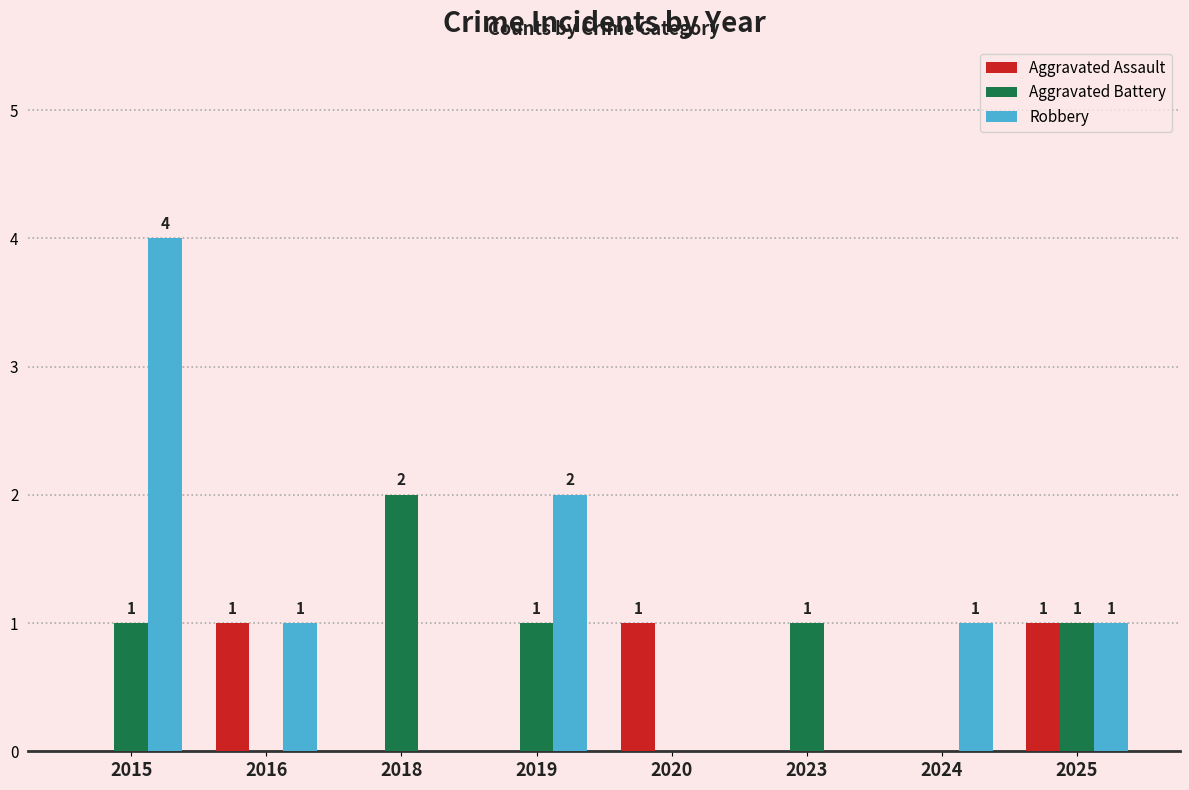

What is the spread (max minus min) of values at 2024?

1